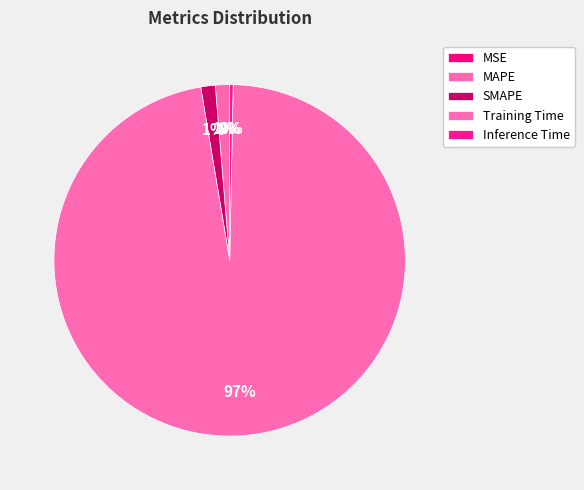

Does Inference Time account for over 50% of the chart?

No